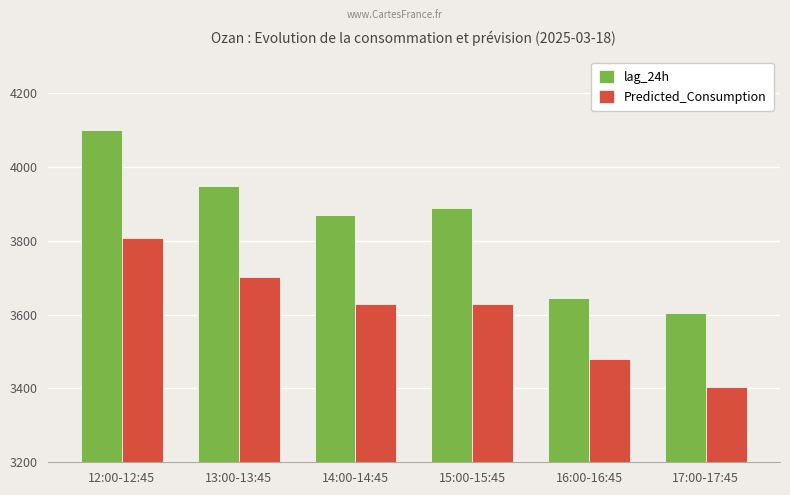

What is the difference between the maximum and minimum values in the lag_24h series?

496.5